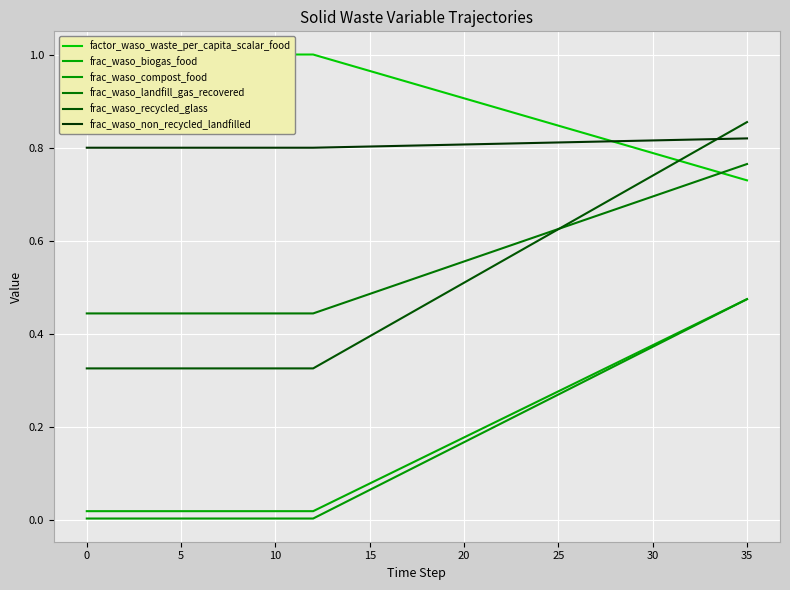

How many lines are shown in the chart?

6